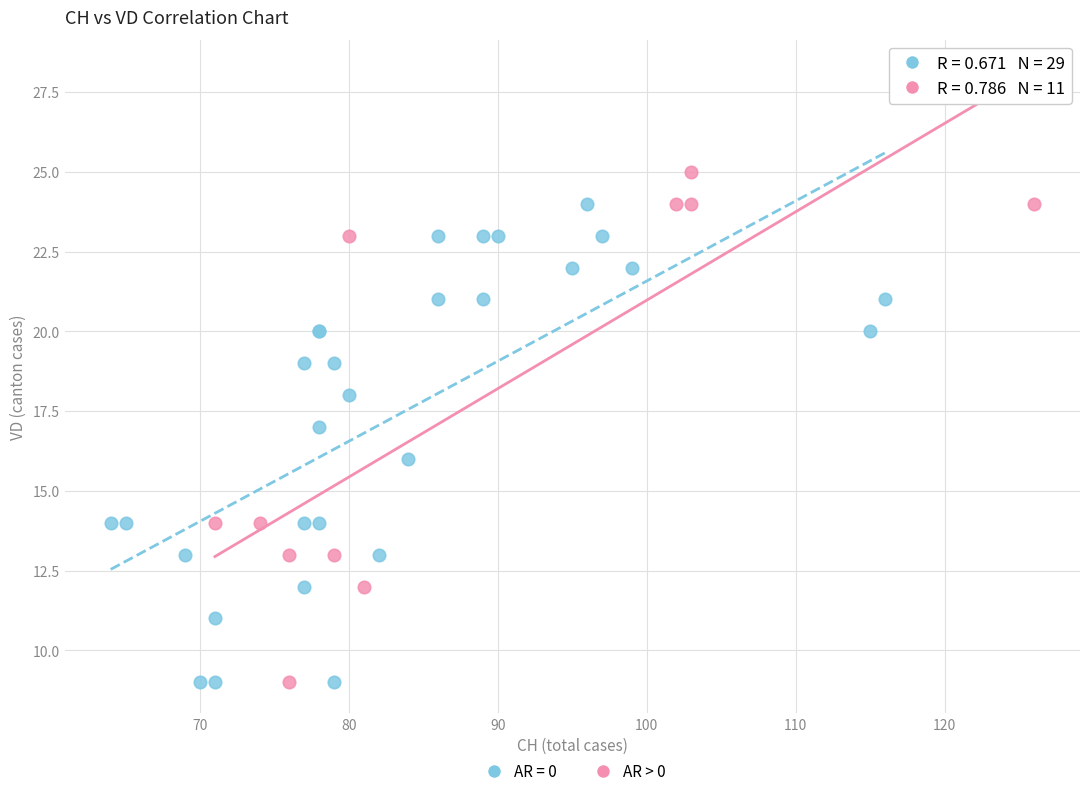

Which series reaches the maximum Y coordinate?

AR > 0